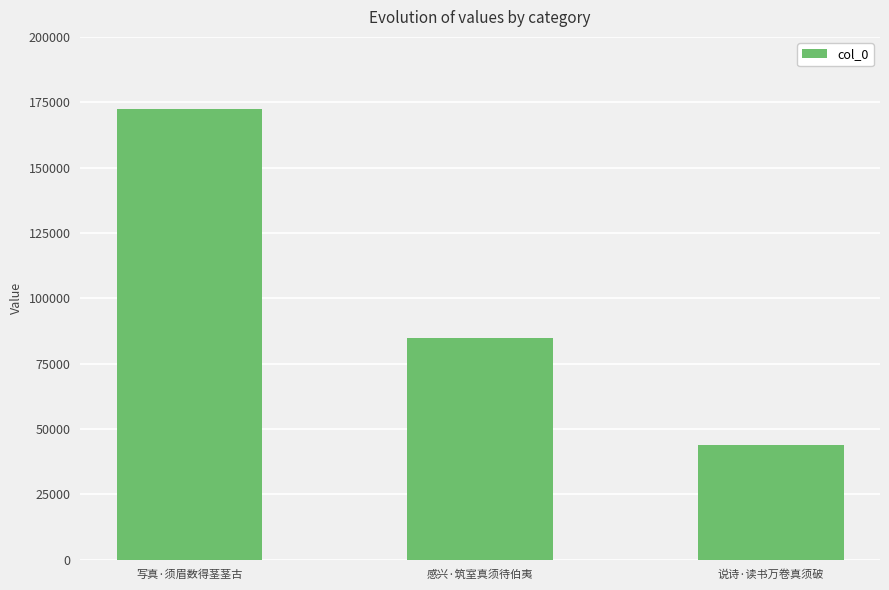

What is the label of the 3rd bar from the right?

写真·须眉数得茎茎古